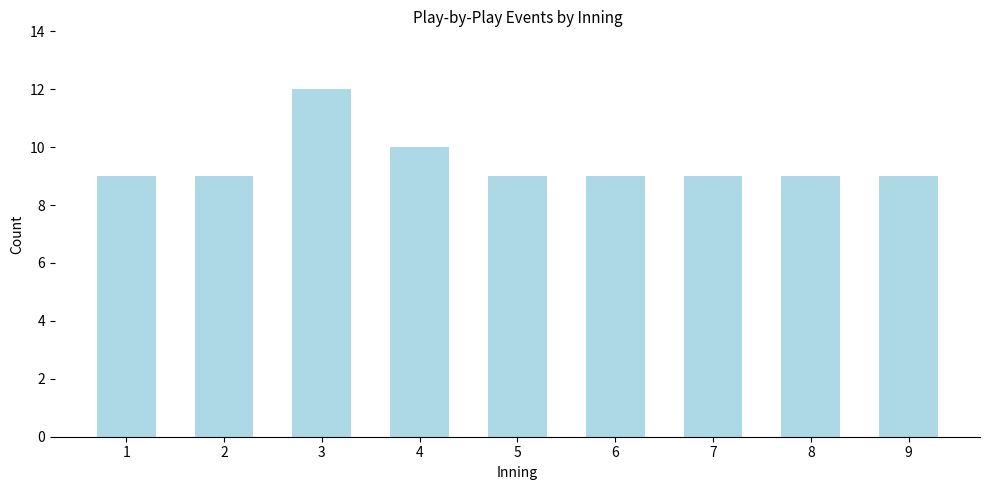

Reading left to right, what are all the values shown in this chart?

1=9	2=9	3=12	4=10	5=9	6=9	7=9	8=9	9=9